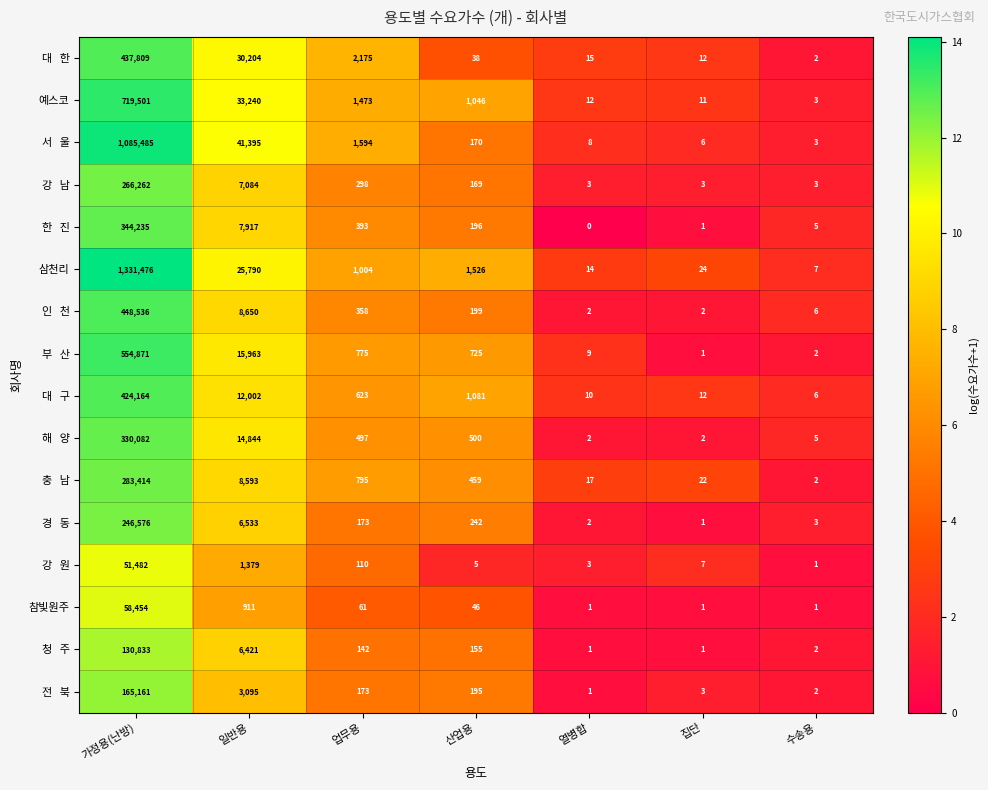

At which category is the sum across all series the highest?

가정용(난방)